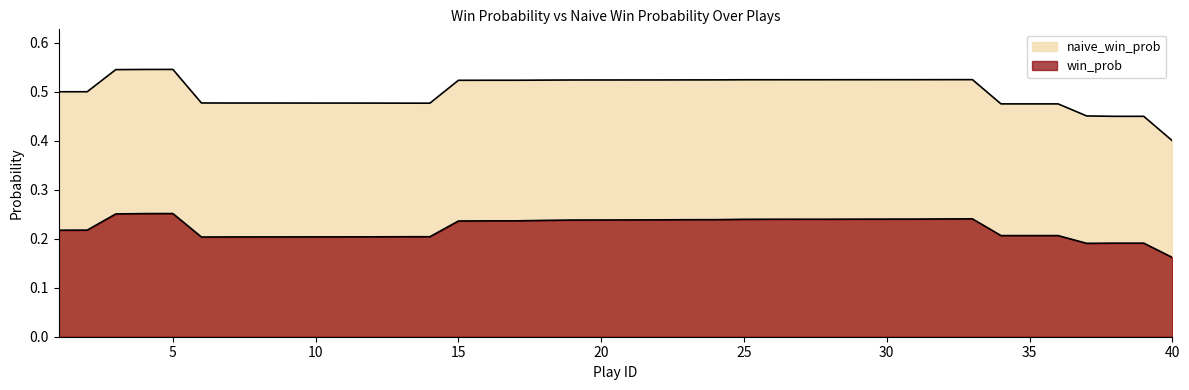

What is the spread (max minus min) of values at 33?

0.3